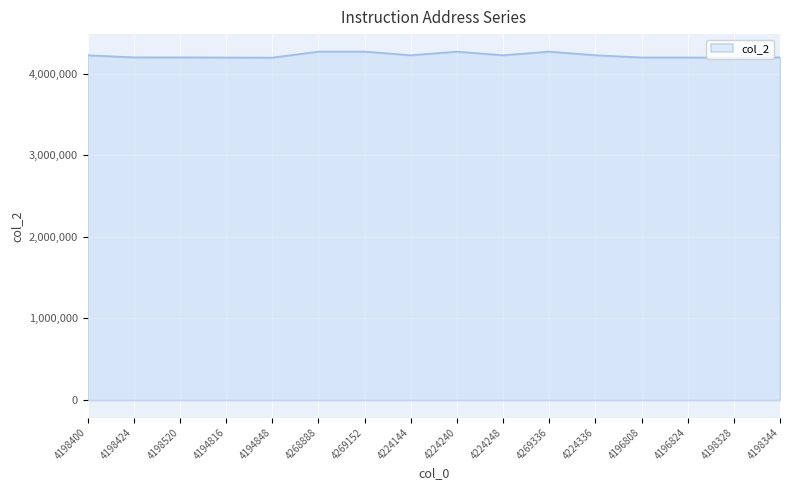

What is the approximate value at 4269152?

4269200